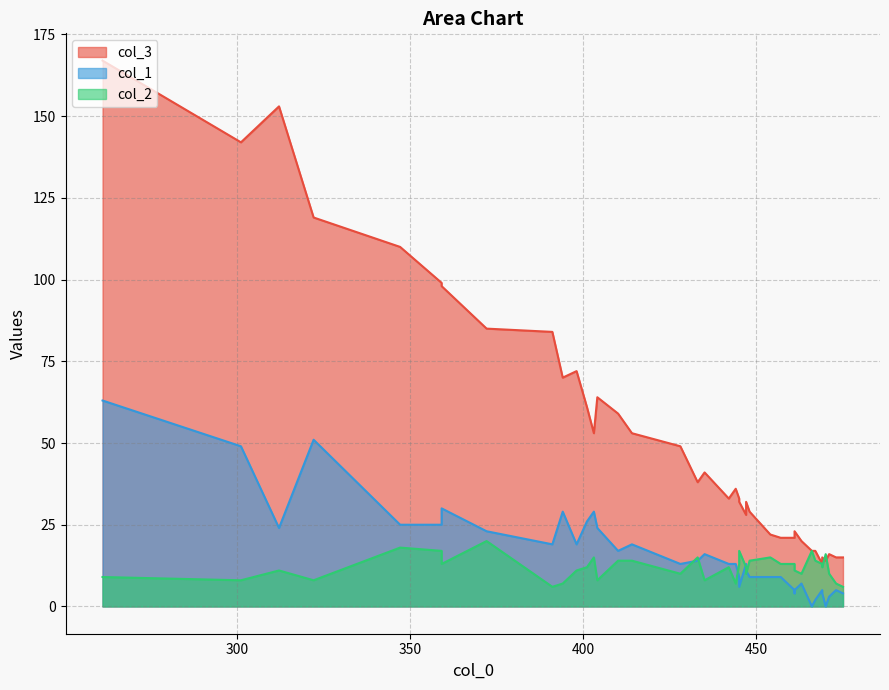

Which series has the widest spread of values?

col_3